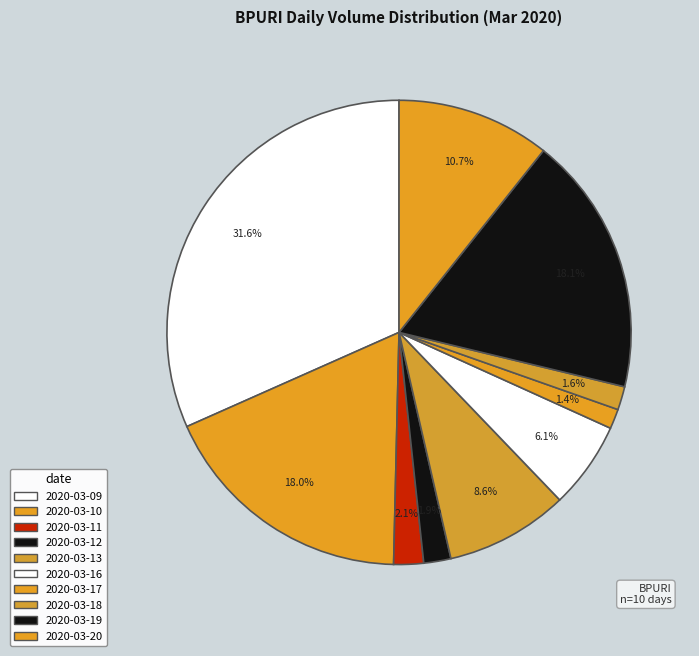

How many slices are in this pie chart?

10